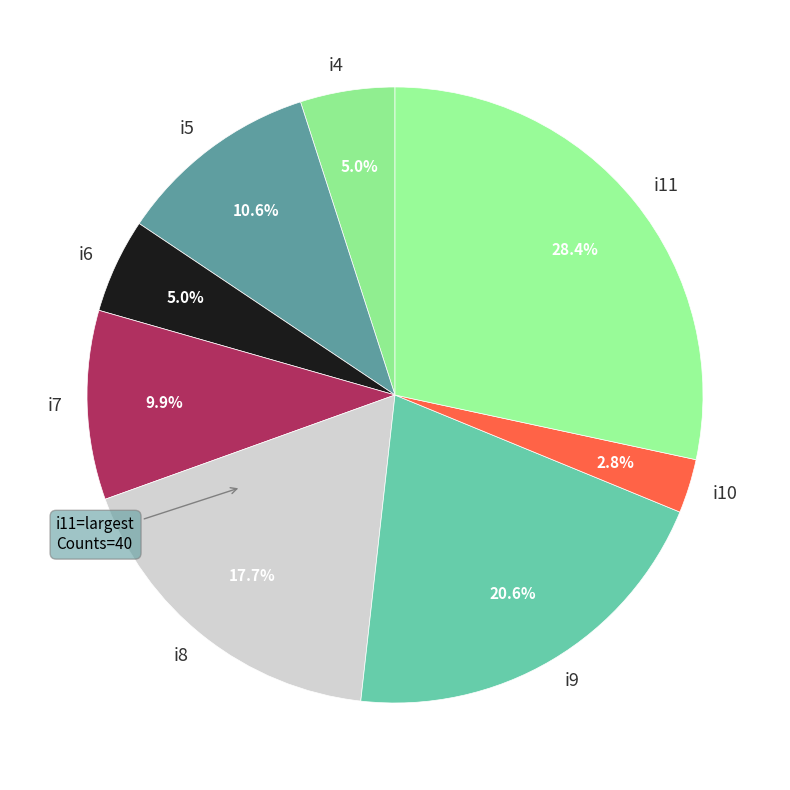

How many slices are in this pie chart?

8